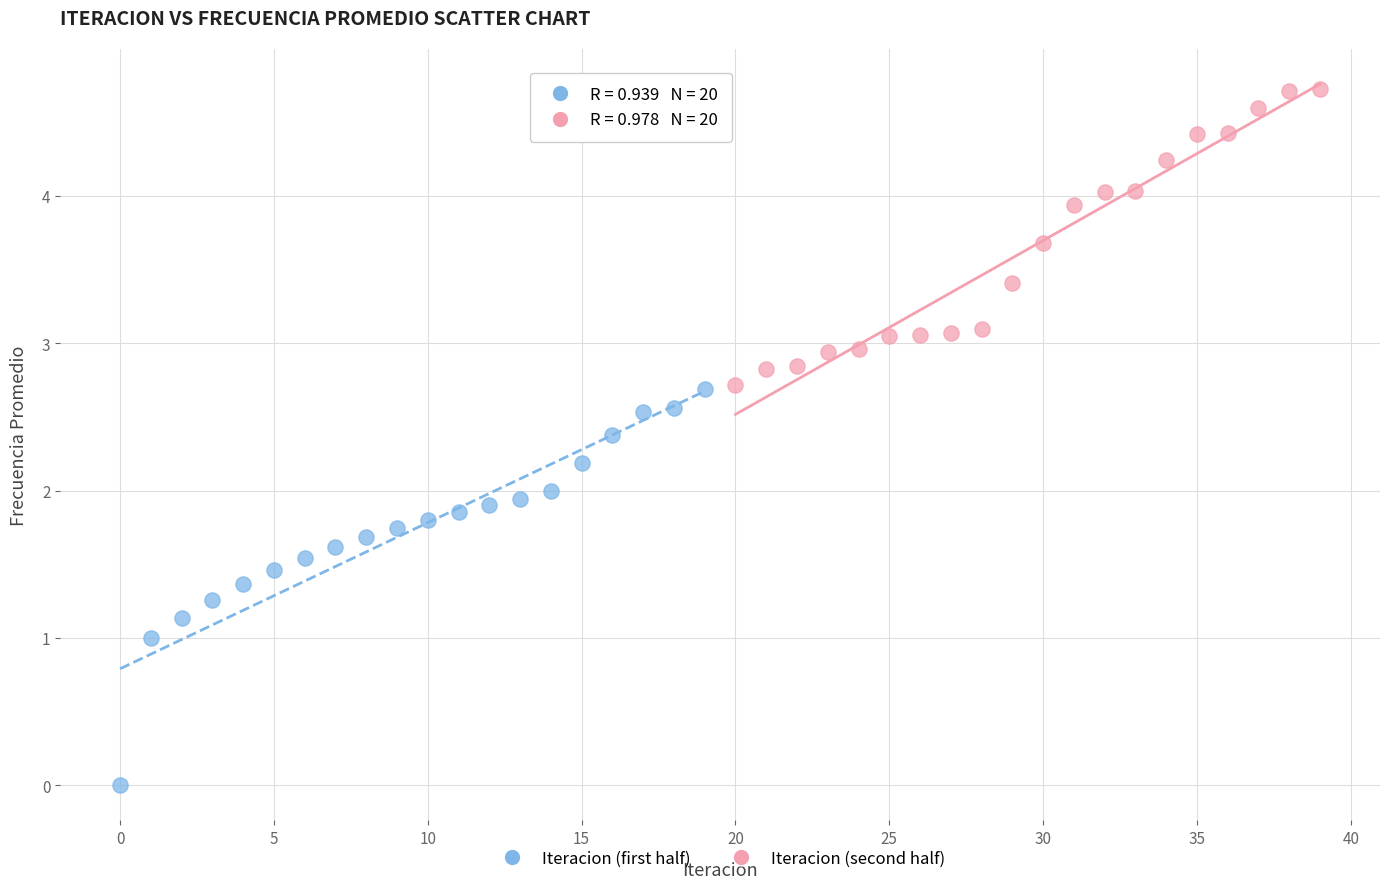

What are all the series names shown in the legend?

Iteracion (first half), Iteracion (second half)